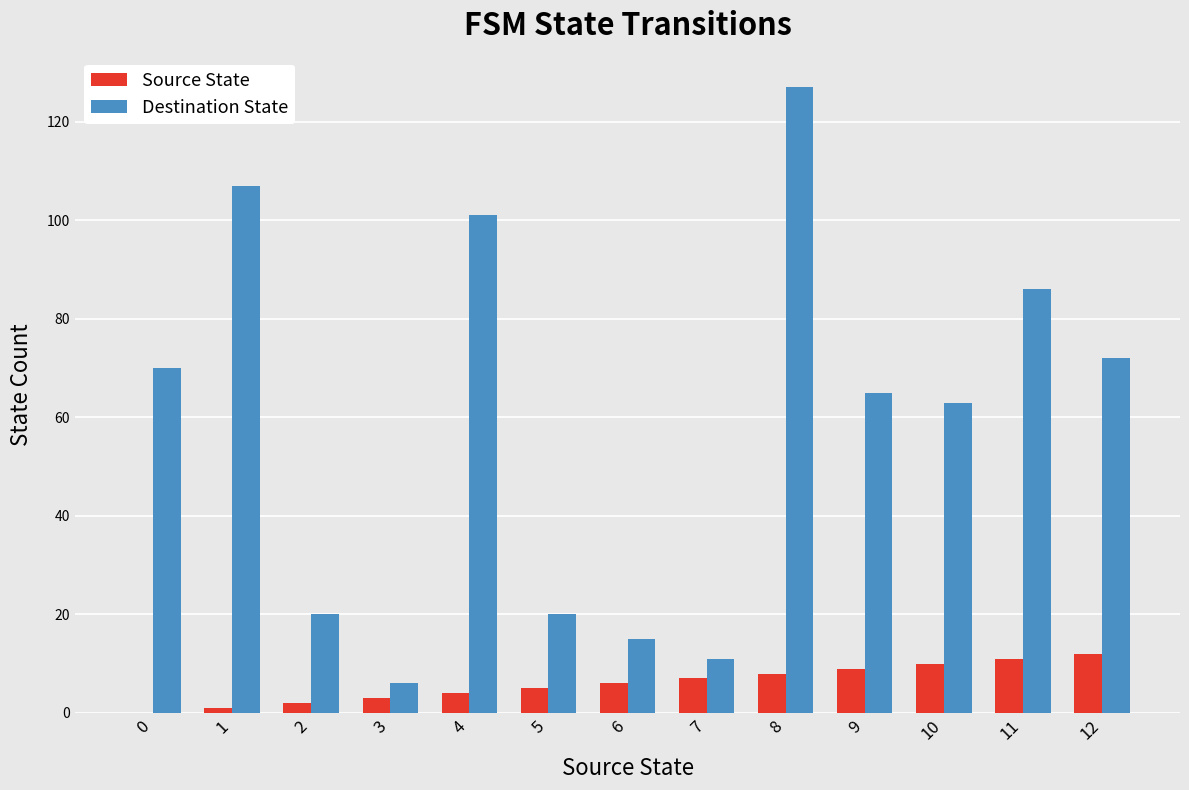

Is the value of Destination State at 11 greater than the value of Source State at 5?

Yes